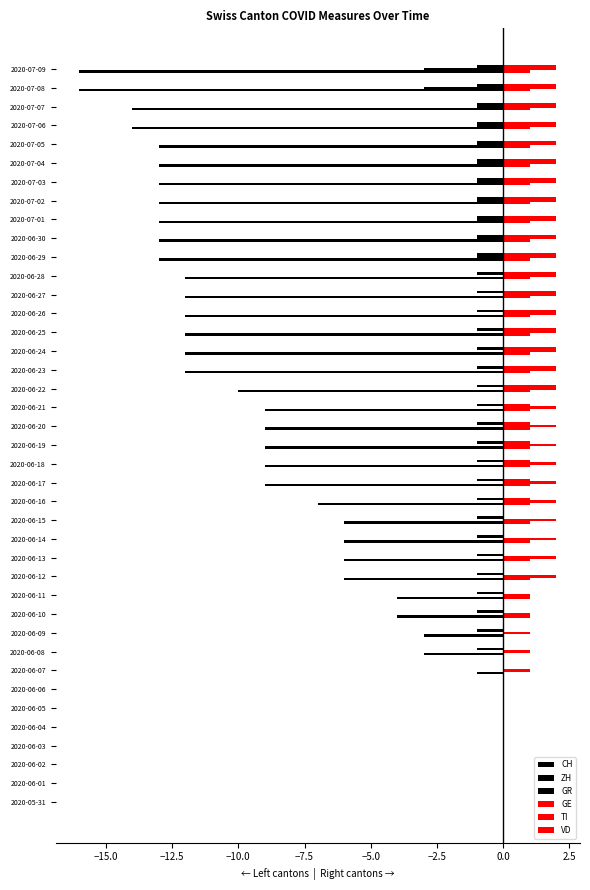

How many data points does each series have?

40